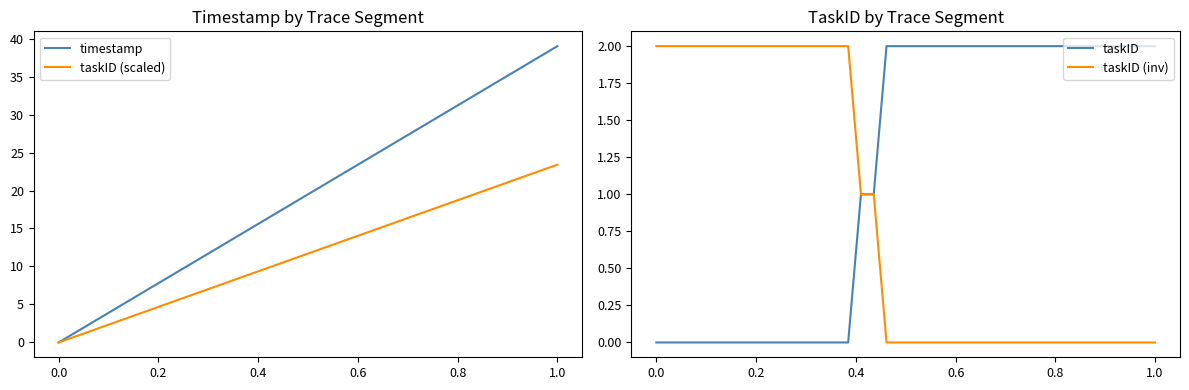

How many data points in taskID (scaled) are less than 12?

20